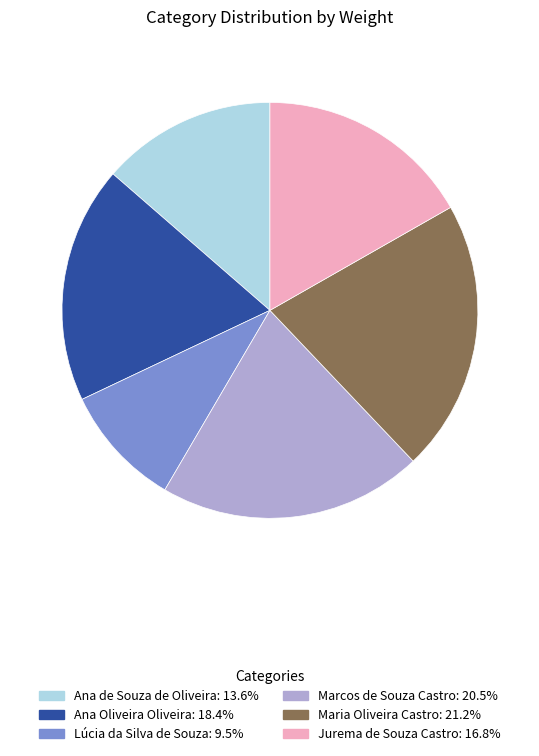

Is there any slice that represents more than half of the pie?

No